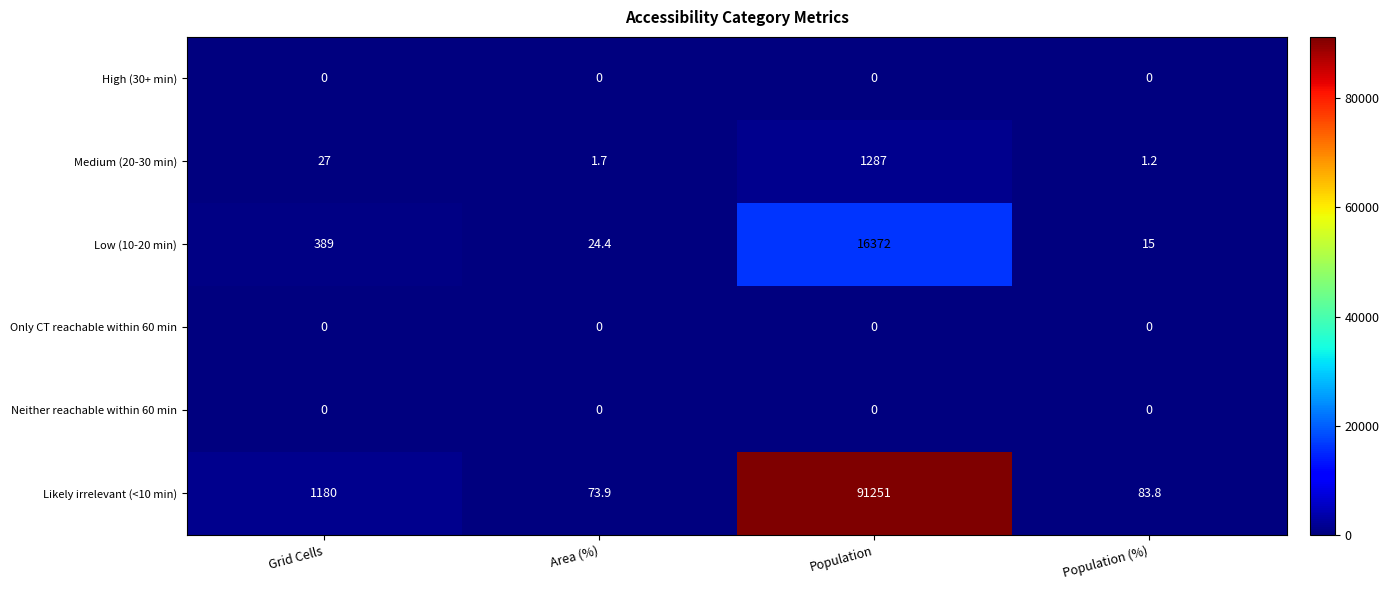

Reading left to right, list all the values displayed in this chart.

High (30+ min): 0.0	0.0	0.0	0.0
Medium (20-30 min): 27.0	1.7	1287.0	1.2
Low (10-20 min): 389.0	24.4	16372.0	15.0
Only CT reachable within 60 min: 0.0	0.0	0.0	0.0
Neither reachable within 60 min: 0.0	0.0	0.0	0.0
Likely irrelevant (<10 min): 1180.0	73.9	91251.0	83.8